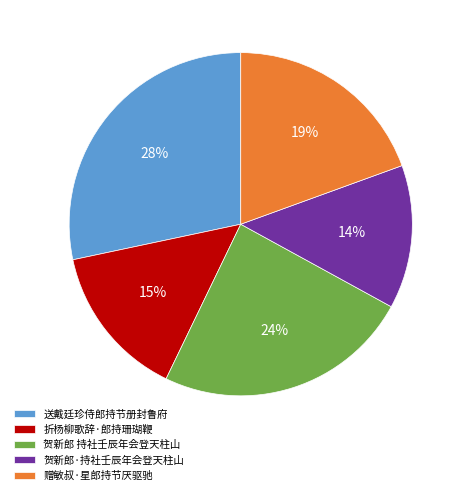

Is the sum of 折杨柳歌辞·郎持珊瑚鞭 and 送戴廷珍侍郎持节册封鲁府 greater than half?

No